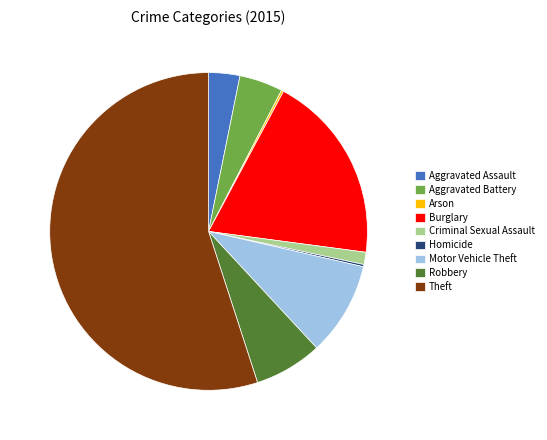

Combined, do Motor Vehicle Theft and Aggravated Assault account for over 50%?

No